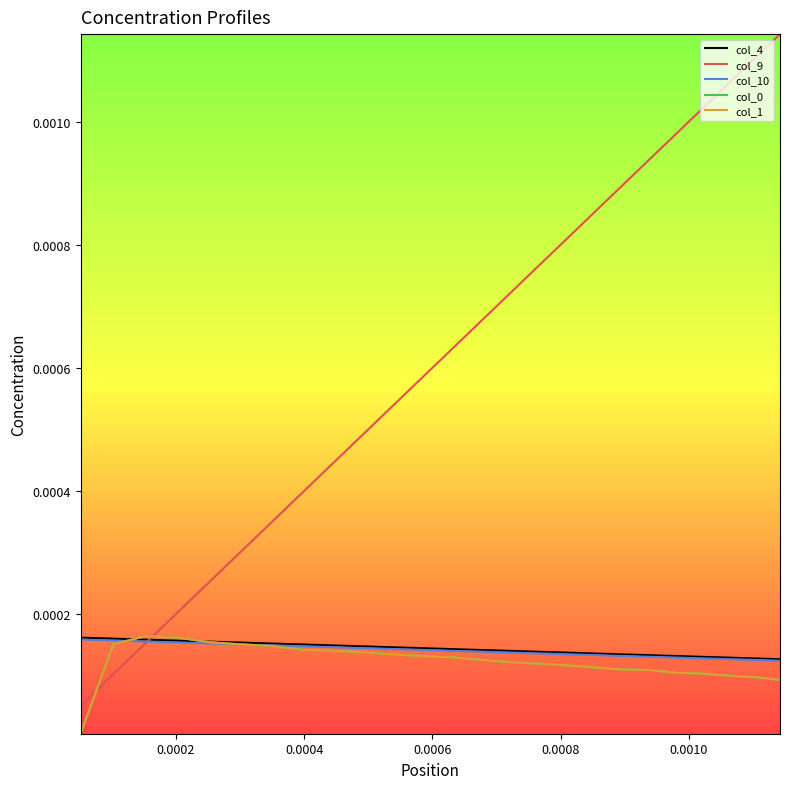

True or false: col_1 has more than 0 points higher than both neighbors.

True